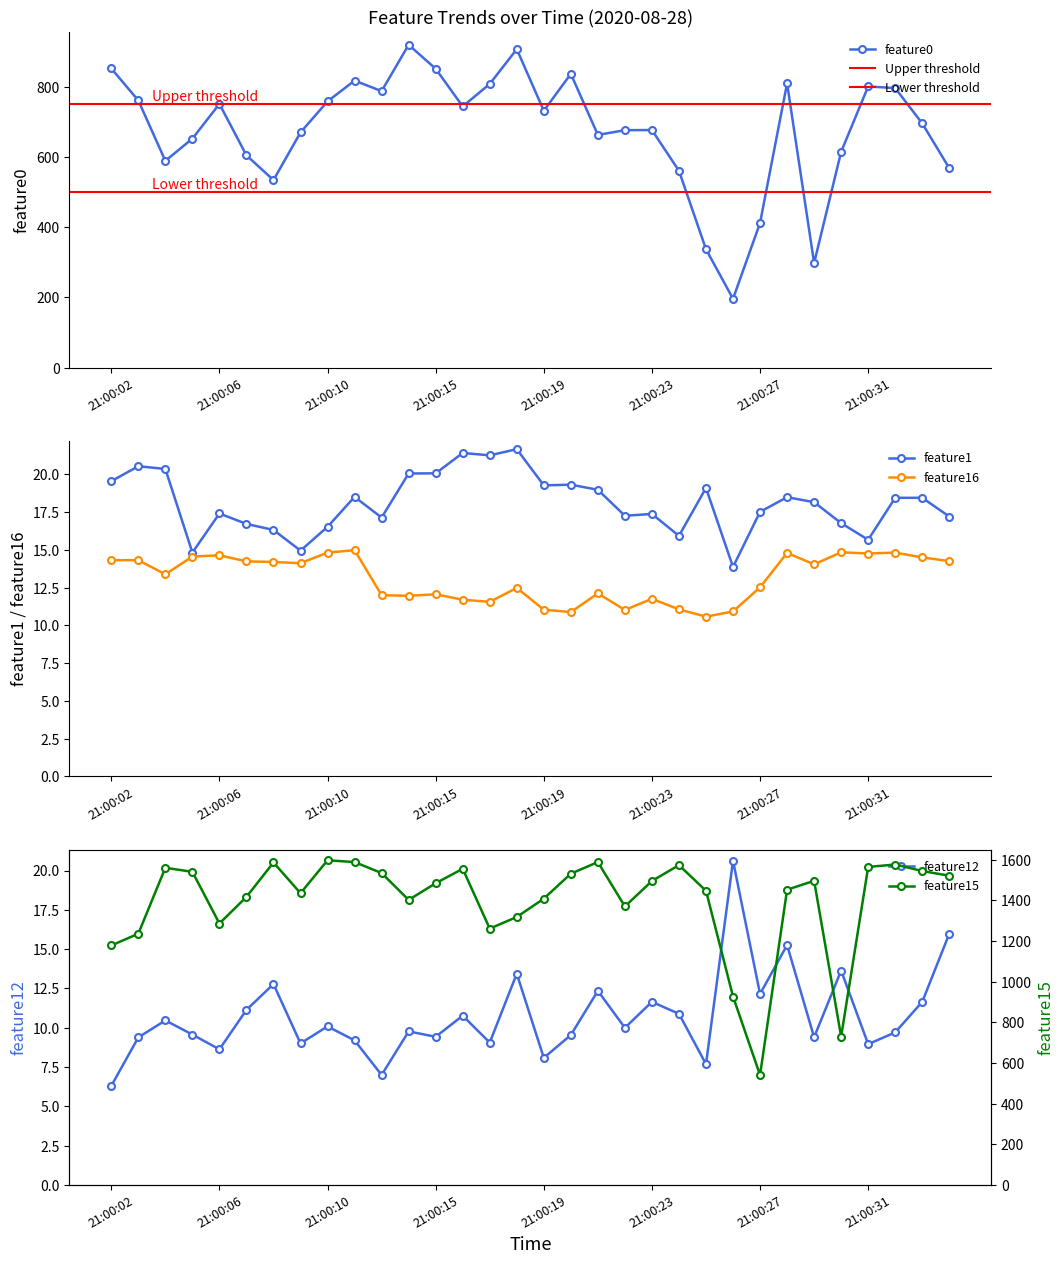

What is the sum of all feature0 values?

21667.9